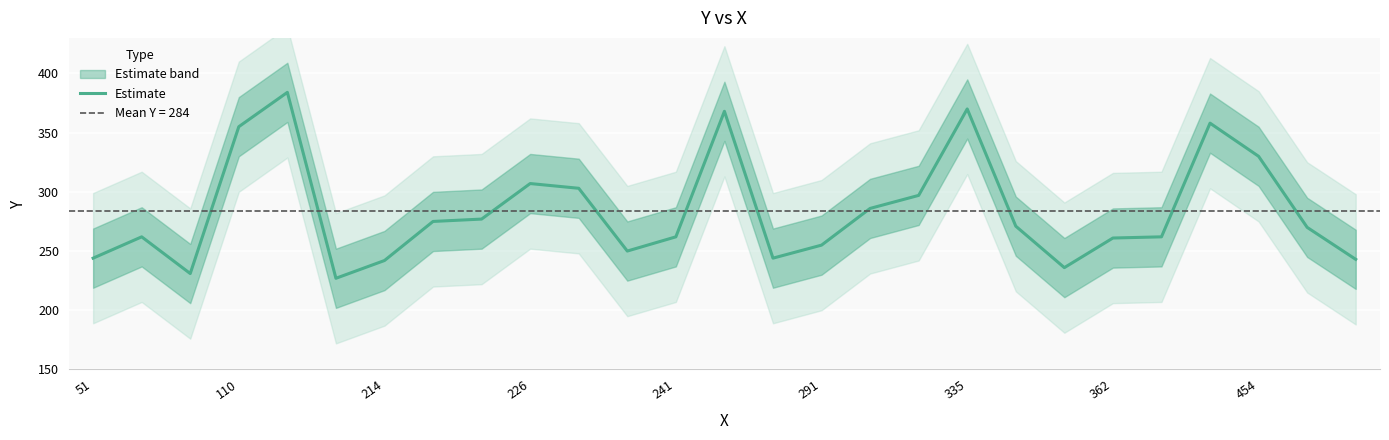

What is the average value?

284